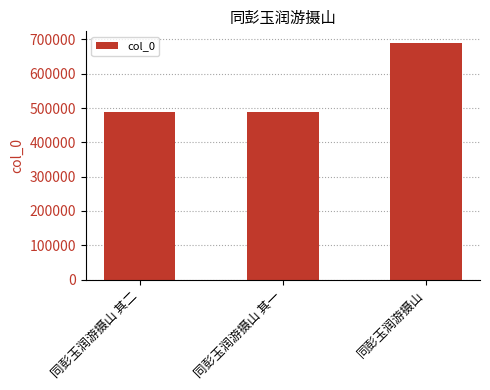

How many data points are less than 487821?

1